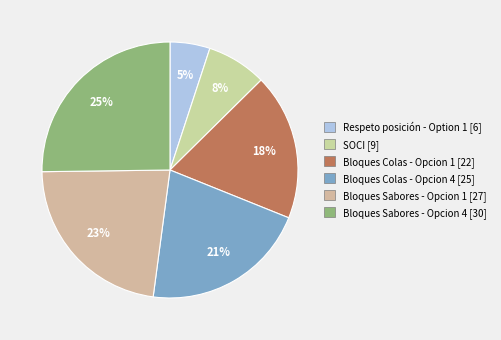

What is the change in value from Respeto posición - Option 1 [6] to Bloques Sabores - Opcion 1 [27]?

+21